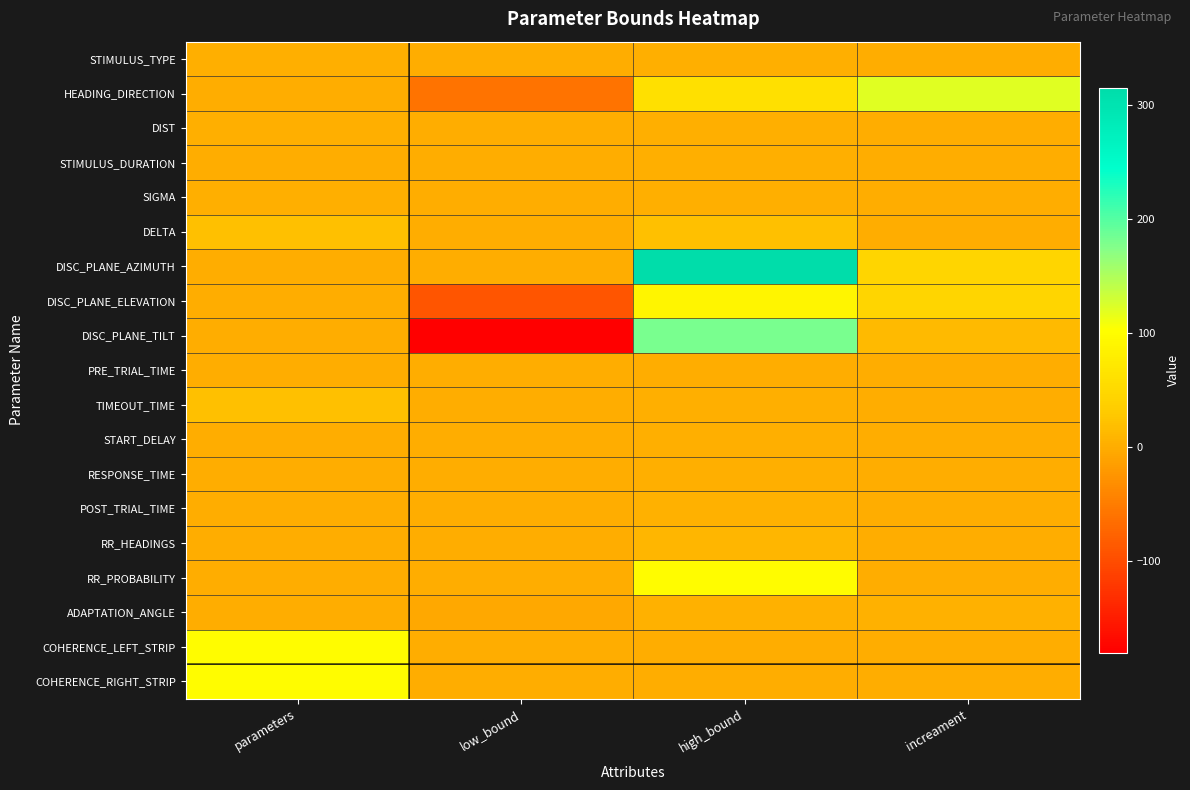

What is the spread (max minus min) of values at high_bound?

315.0